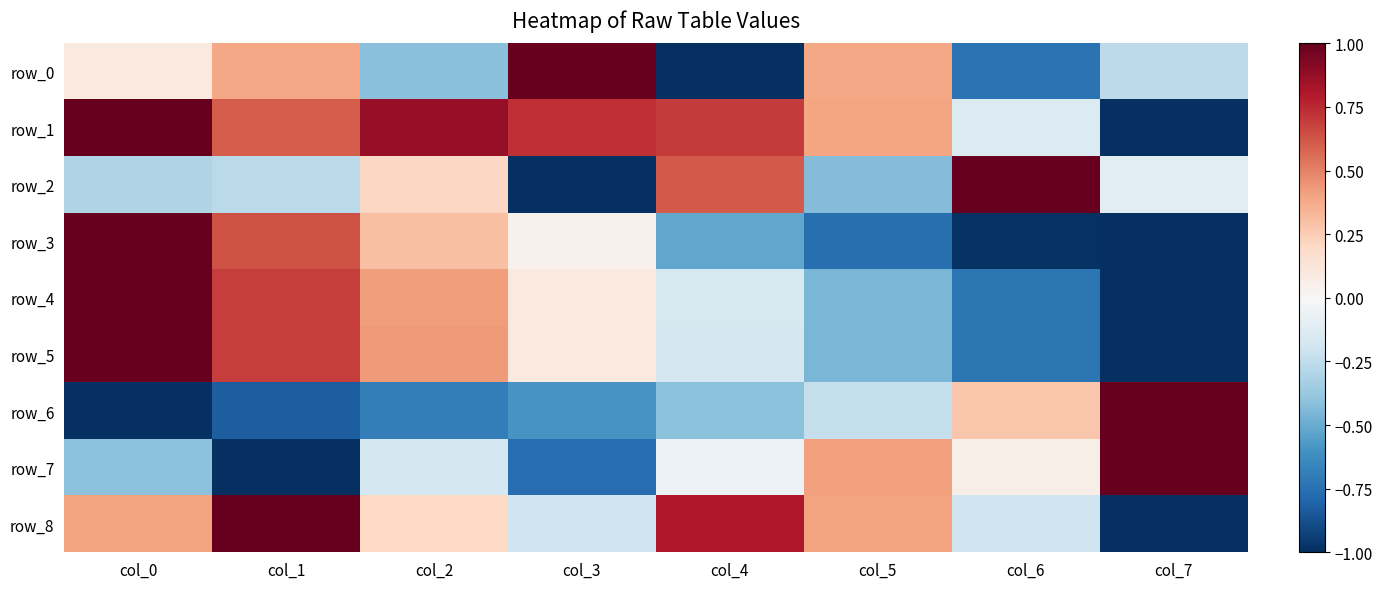

Reading left to right, list all the values displayed in this chart.

row_0: col_0=0.1	col_1=0.4	col_2=-0.4	col_3=1.0	col_4=-1.0	col_5=0.4	col_6=-0.7	col_7=-0.3
row_1: col_0=1.0	col_1=0.6	col_2=0.9	col_3=0.7	col_4=0.7	col_5=0.4	col_6=-0.1	col_7=-1.0
row_2: col_0=-0.3	col_1=-0.3	col_2=0.2	col_3=-1.0	col_4=0.6	col_5=-0.4	col_6=1.0	col_7=-0.1
row_3: col_0=1.0	col_1=0.6	col_2=0.3	col_3=0.0	col_4=-0.5	col_5=-0.8	col_6=-1.0	col_7=-1.0
row_4: col_0=1.0	col_1=0.7	col_2=0.4	col_3=0.1	col_4=-0.2	col_5=-0.5	col_6=-0.7	col_7=-1.0
row_5: col_0=1.0	col_1=0.7	col_2=0.4	col_3=0.1	col_4=-0.2	col_5=-0.5	col_6=-0.7	col_7=-1.0
row_6: col_0=-1.0	col_1=-0.8	col_2=-0.7	col_3=-0.6	col_4=-0.4	col_5=-0.2	col_6=0.3	col_7=1.0
row_7: col_0=-0.4	col_1=-1.0	col_2=-0.2	col_3=-0.8	col_4=-0.1	col_5=0.4	col_6=0.1	col_7=1.0
row_8: col_0=0.4	col_1=1.0	col_2=0.2	col_3=-0.2	col_4=0.8	col_5=0.4	col_6=-0.2	col_7=-1.0